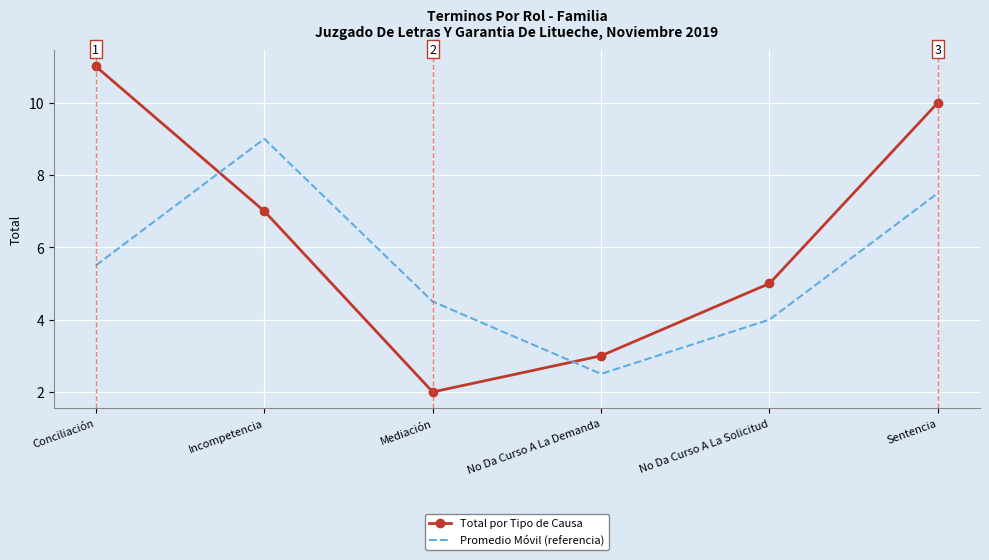

Reading right to left, list all the values displayed in this chart.

Total por Tipo de Causa: 10.0	5.0	3.0	2.0	7.0	11.0
Promedio Móvil (referencia): 7.5	4.0	2.5	4.5	9.0	5.5